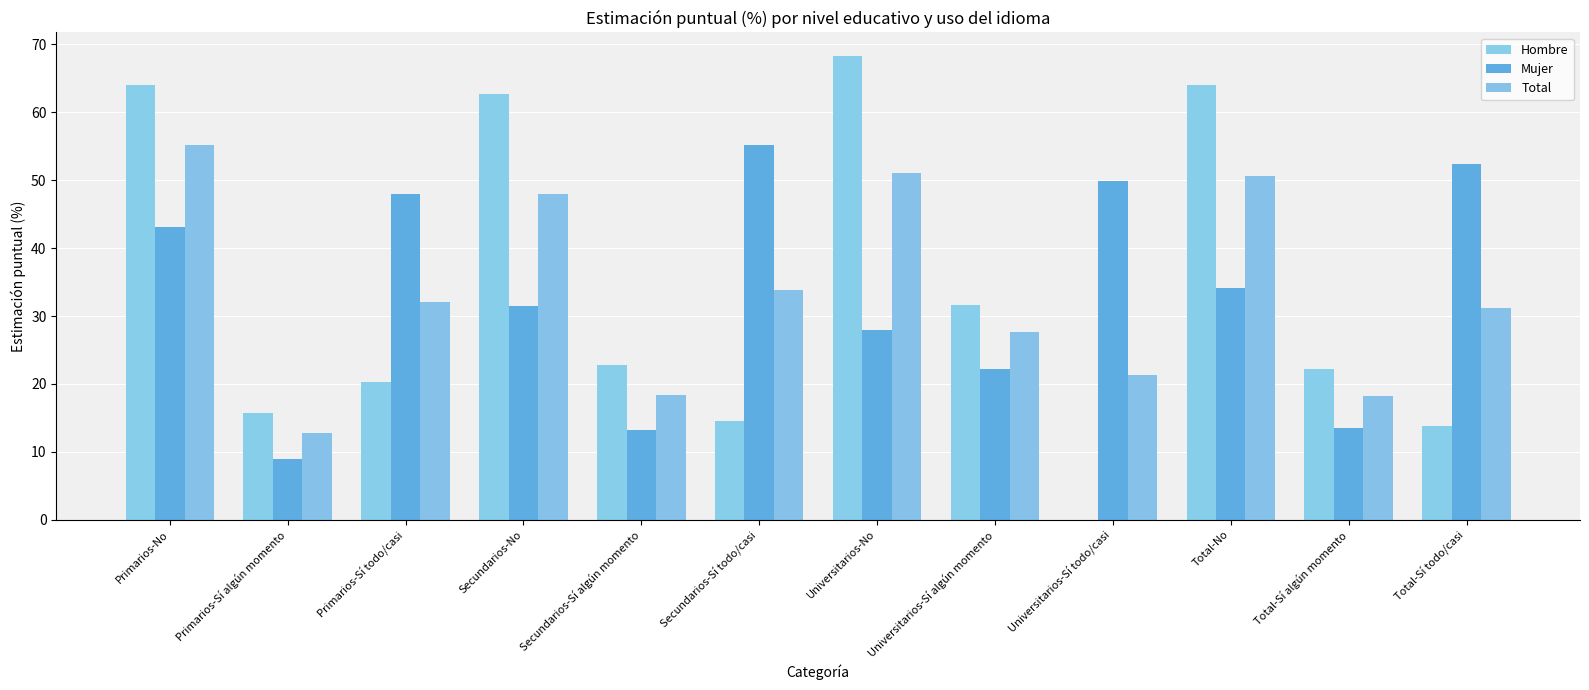

What is the label of the 11th bar from the left?

Total-Sí algún momento